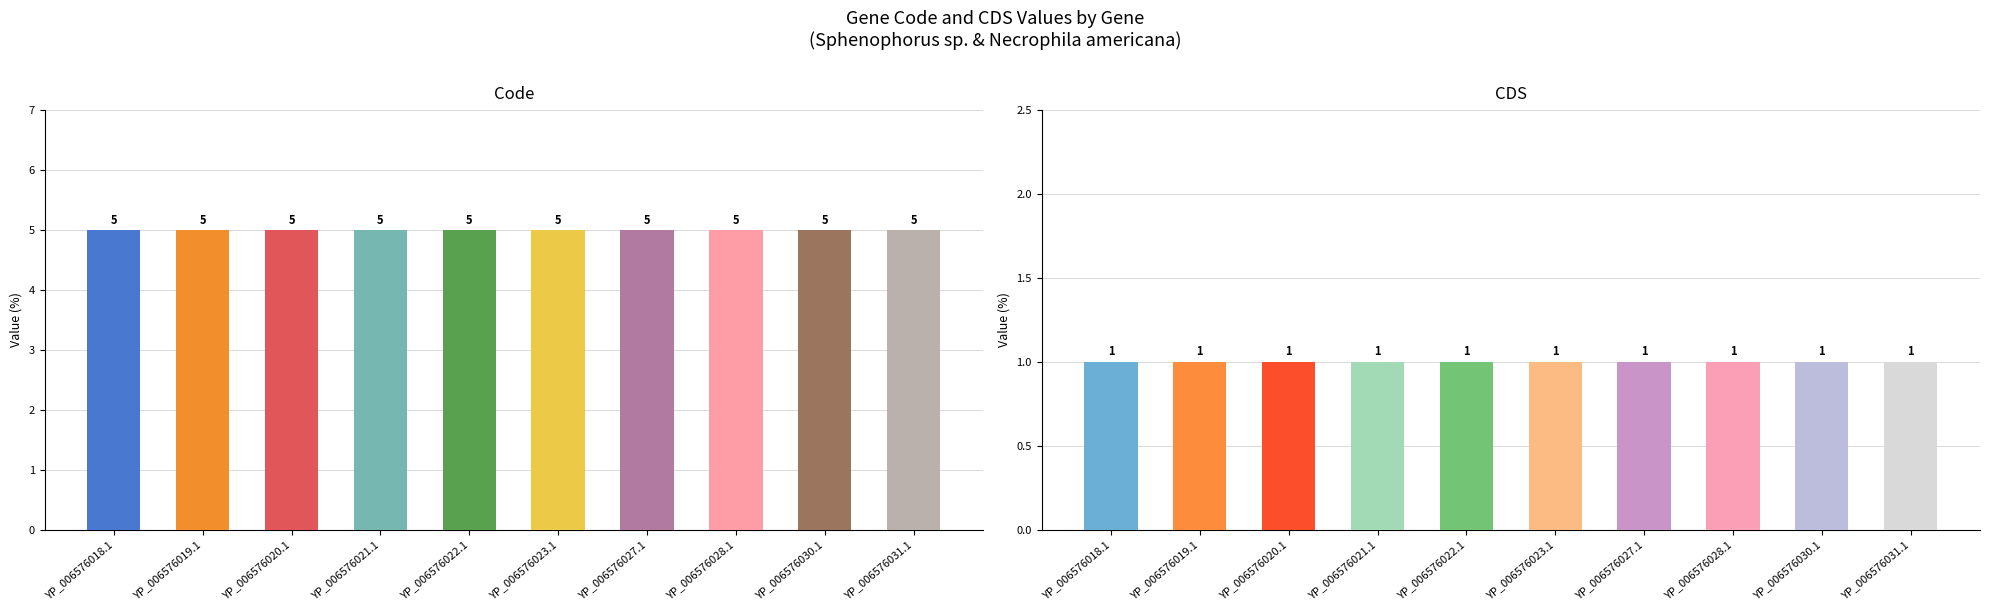

What is the label of the 5th bar from the left?

YP_006576022.1